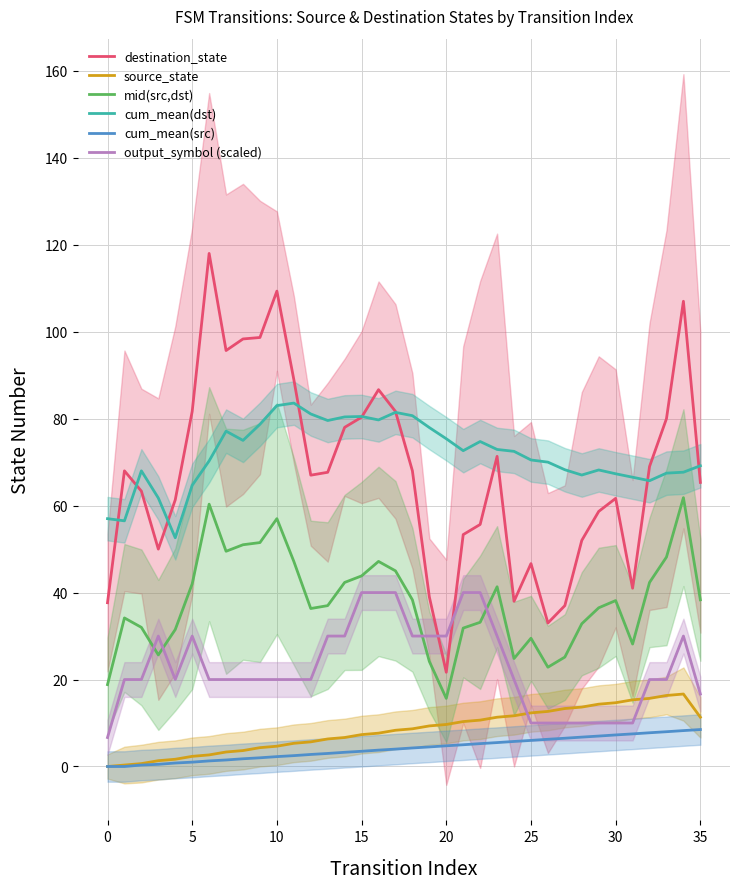

What are all the series names shown in the legend?

destination_state, source_state, mid(src,dst), cum_mean(dst), cum_mean(src), output_symbol (scaled)